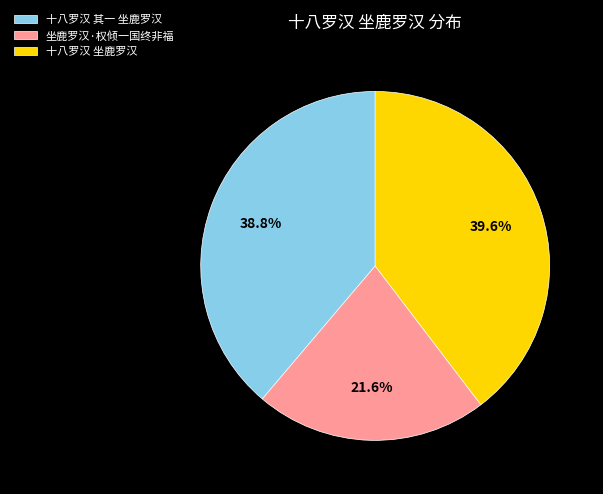

Does any single category account for the majority?

No